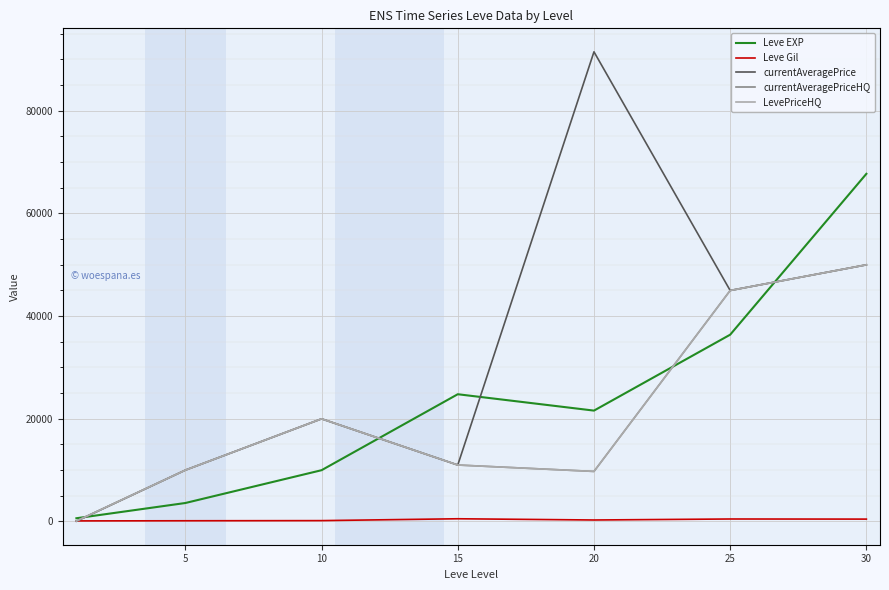

Reading right to left, what are all the values shown in this chart?

Leve EXP: 67730.0	36390.0	21600.0	24790.0	9990.0	3600.0	630.0
Leve Gil: 463.0	485.0	290.0	529.0	168.0	139.0	113.0
currentAveragePrice: 50000.0	44999.7	91498.1	11000.0	20000.0	10003.7	45.1
currentAveragePriceHQ: 50000.0	44999.7	9750.0	11000.0	20000.0	10003.7	87.8
LevePriceHQ: 50000.0	44999.7	9750.0	11000.0	20000.0	10003.7	87.8